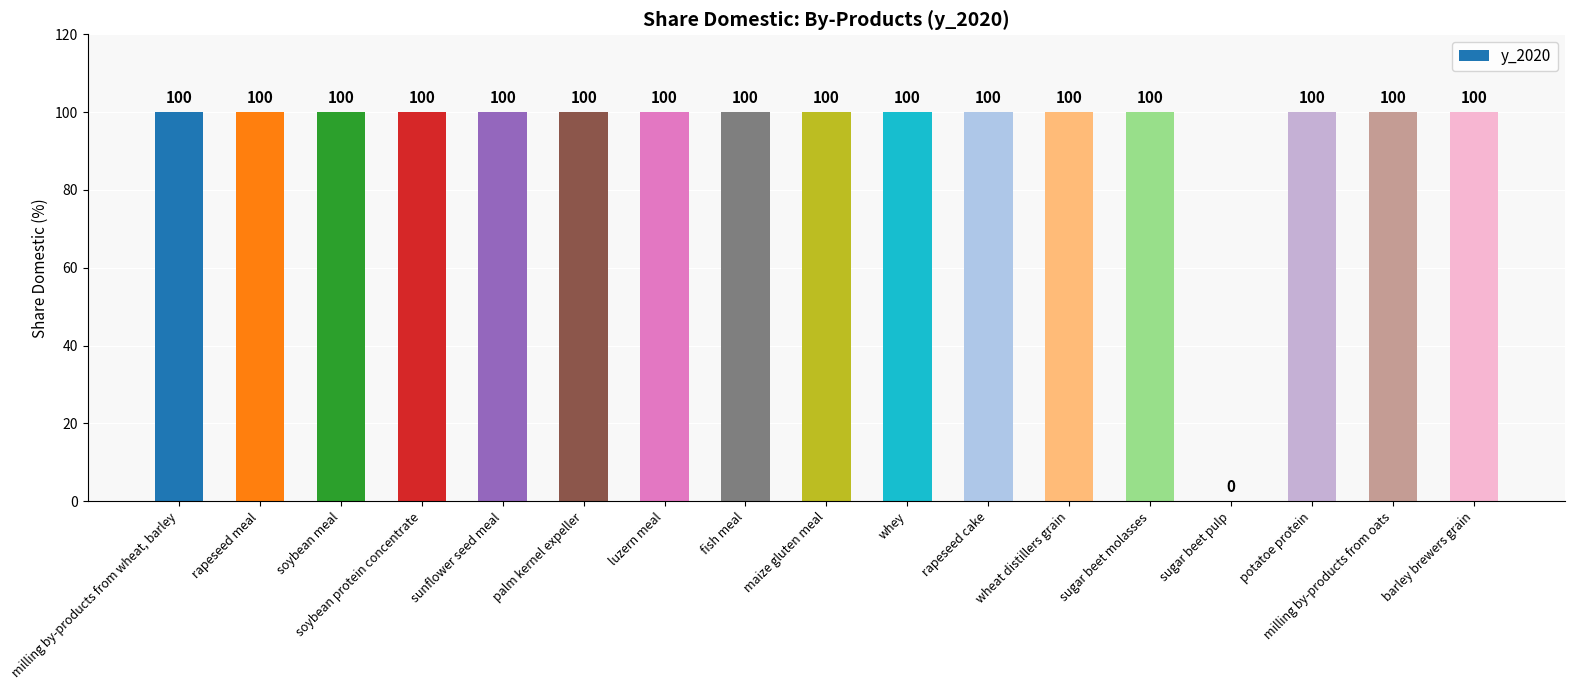

True or false: the data shows 100 at rapeseed meal.

True